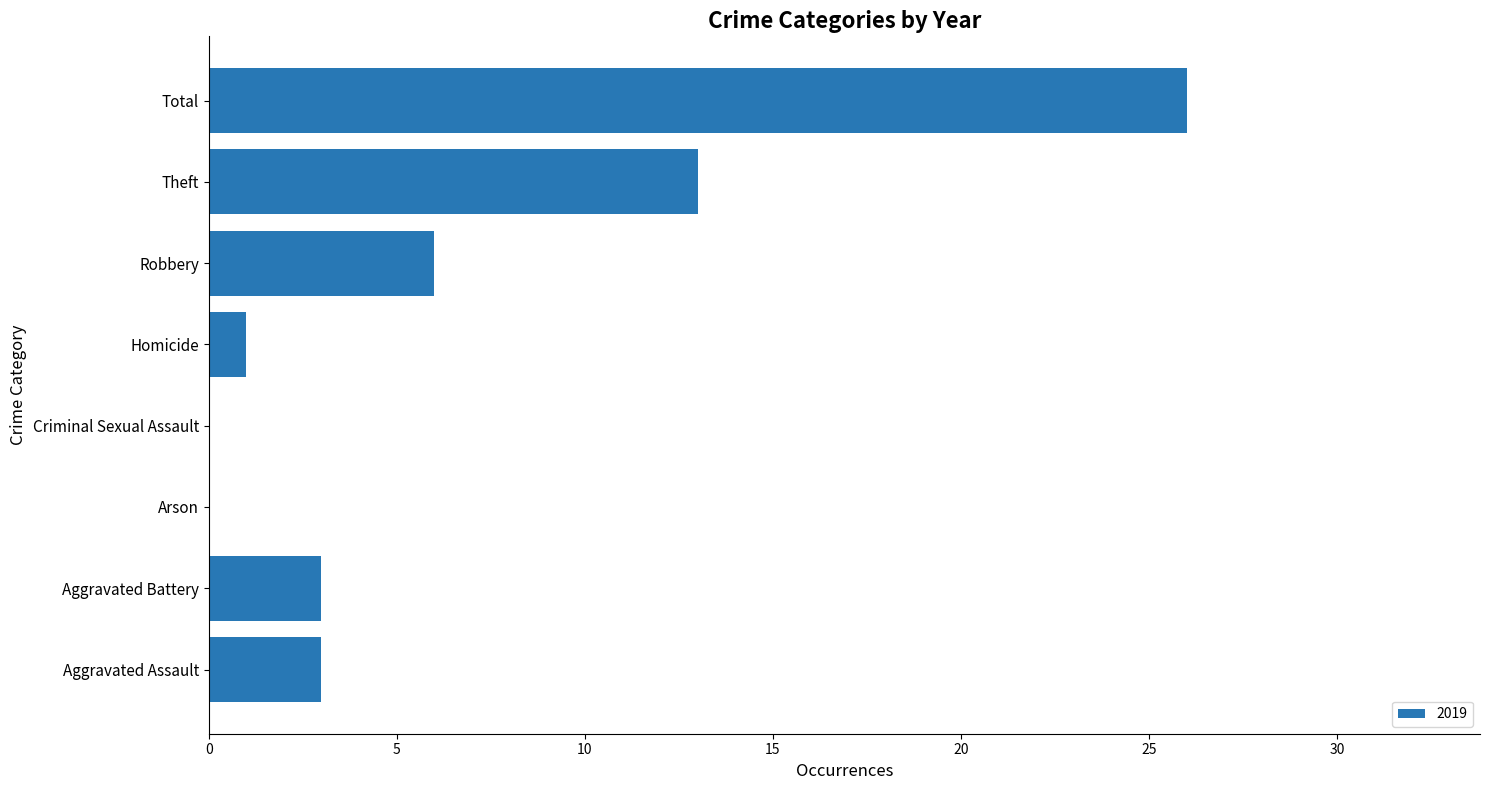

Are the bars horizontal?

Yes